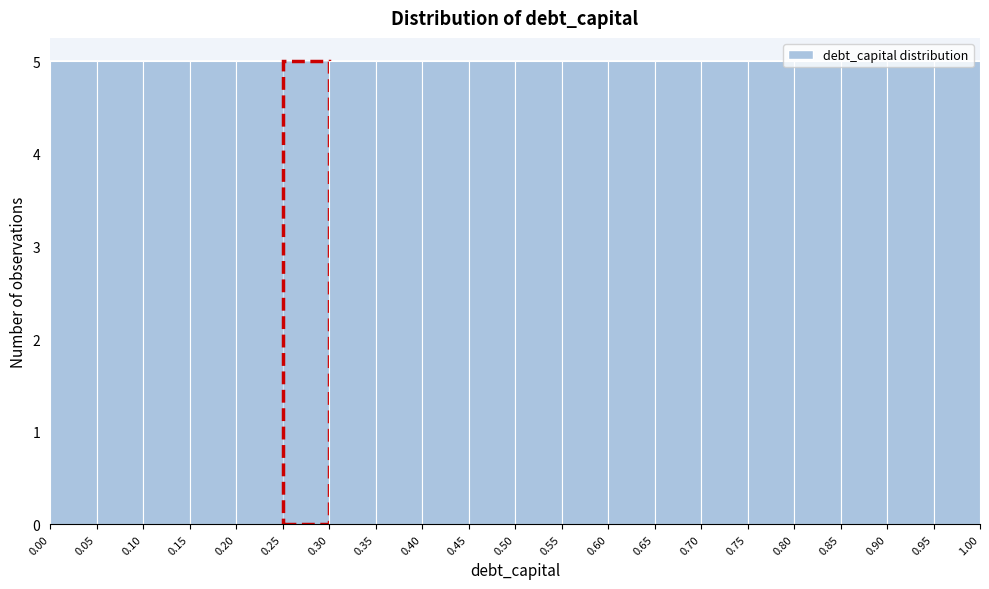

What is the height of the bar covering 0.15 to 0.20 on the x-axis? The values are not printed on the chart, so give them approximately, as read against the axis.

5